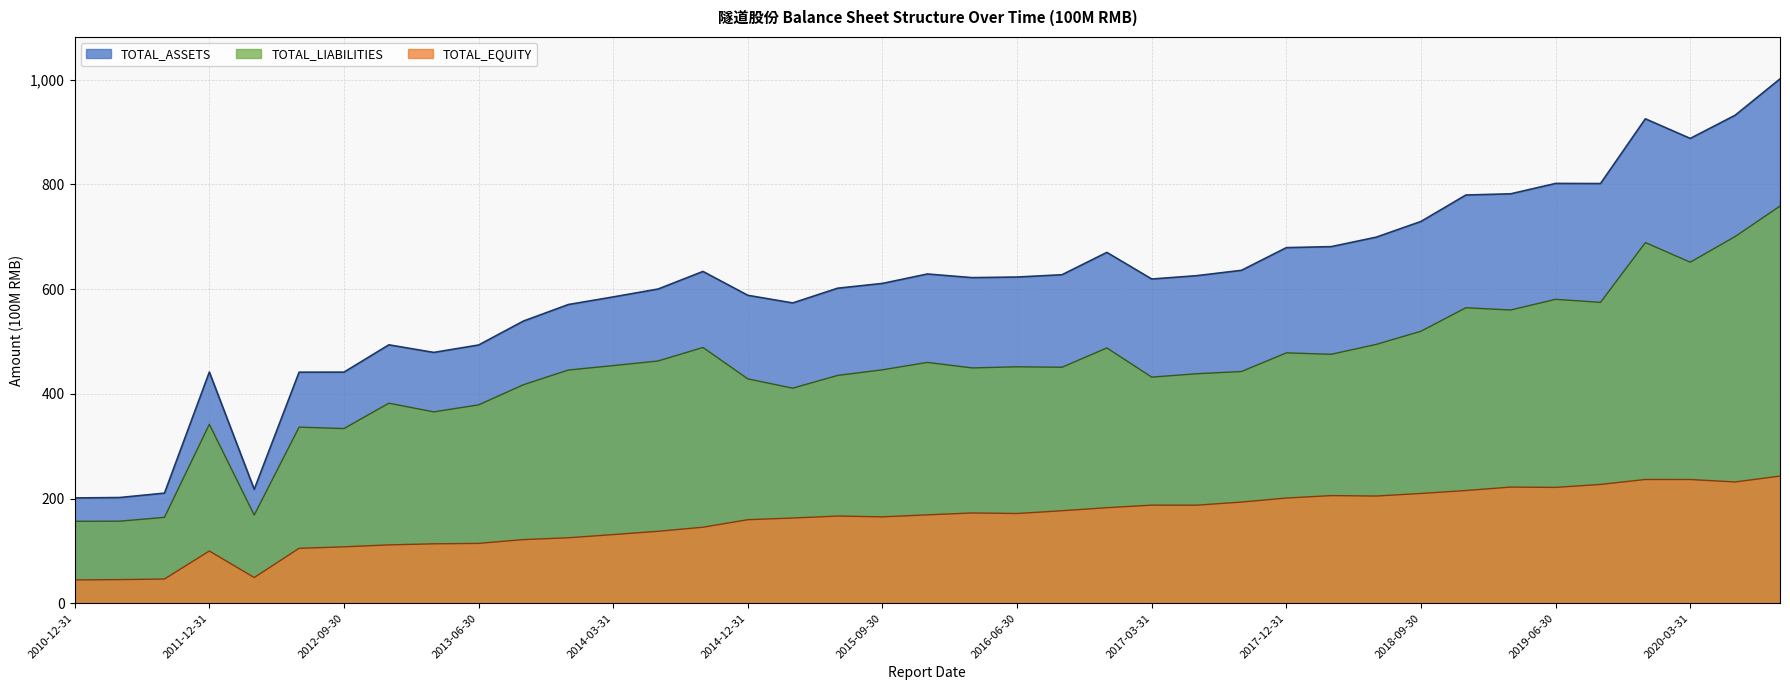

What is the sum of the TOTAL_EQUITY values at 2012-09-30 and 2013-03-31?

221.3